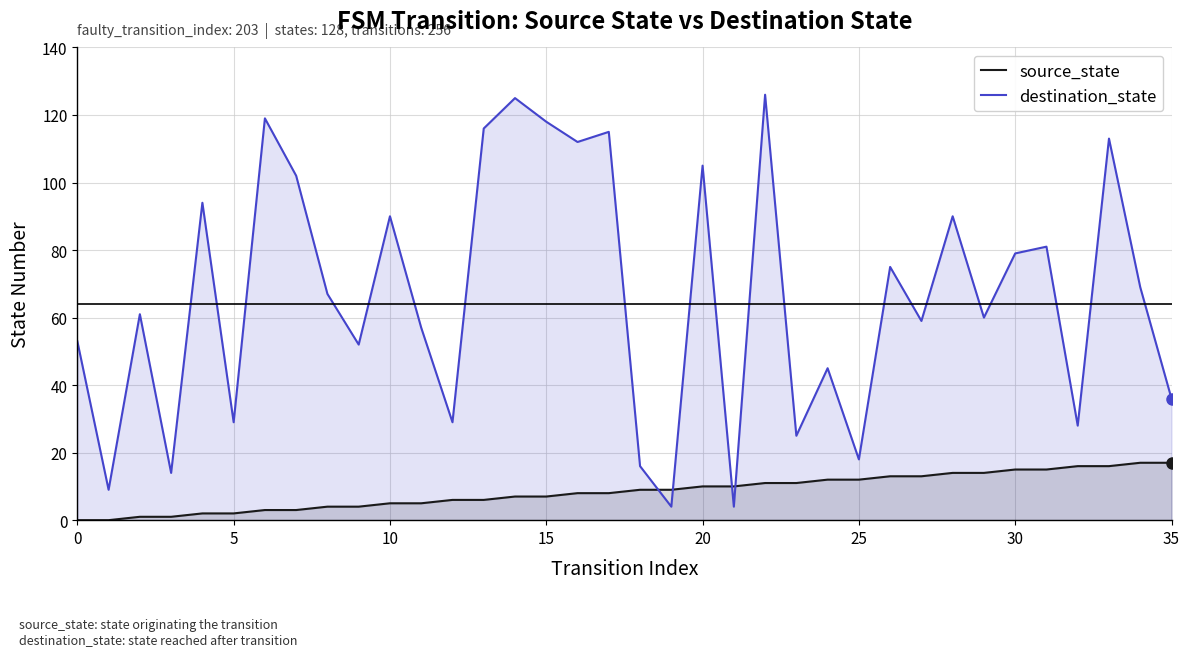

Rank the series by their average value, from highest to lowest.

destination_state, source_state